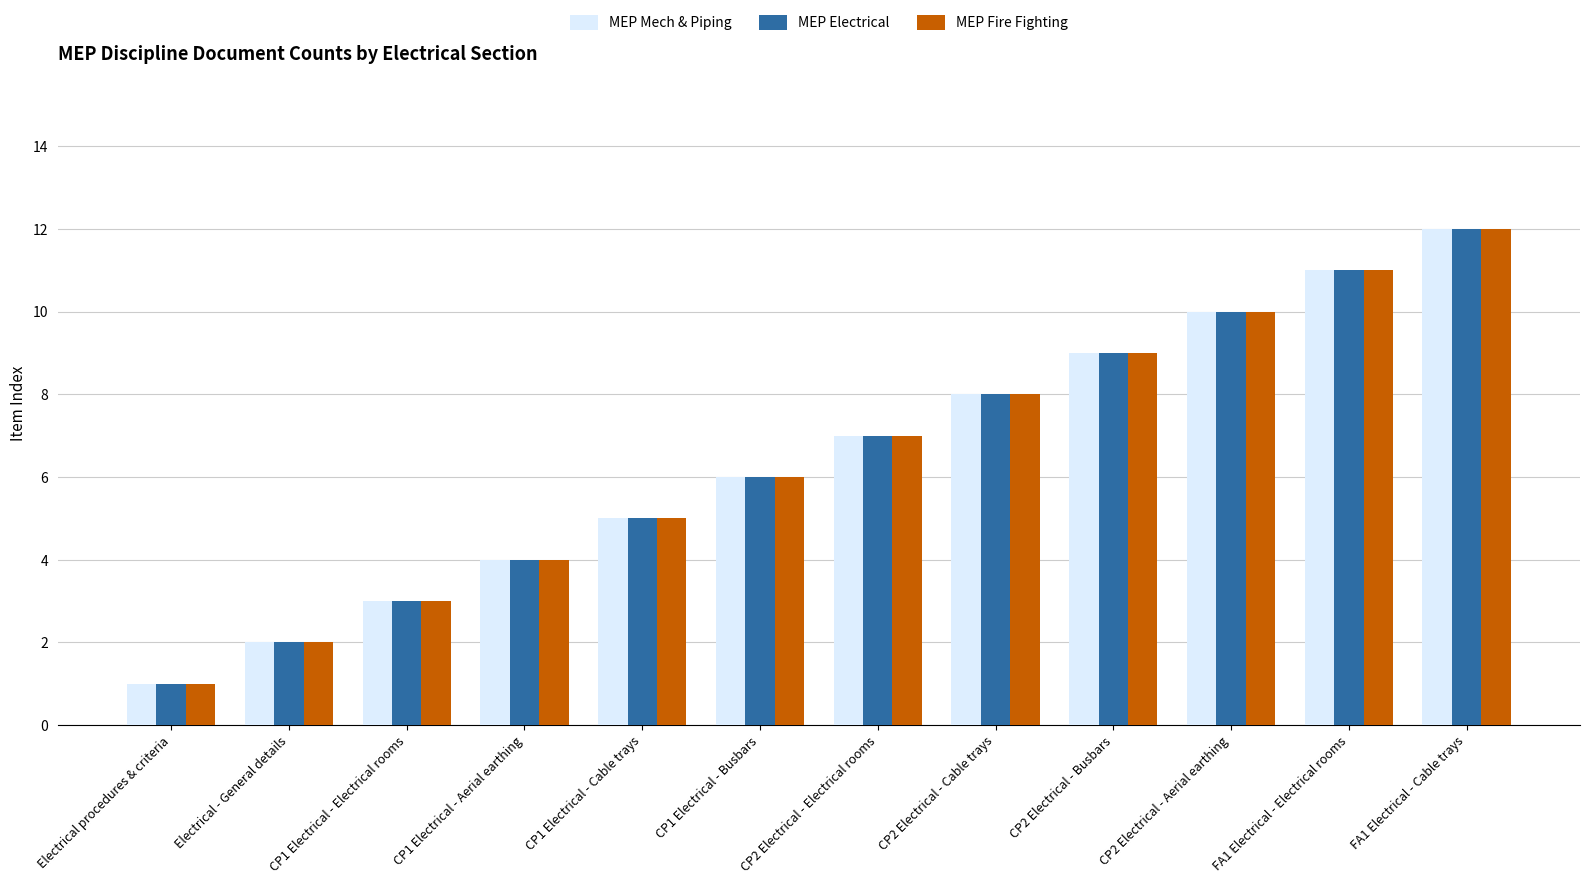

What is the total value across all series at Electrical procedures & criteria?

3